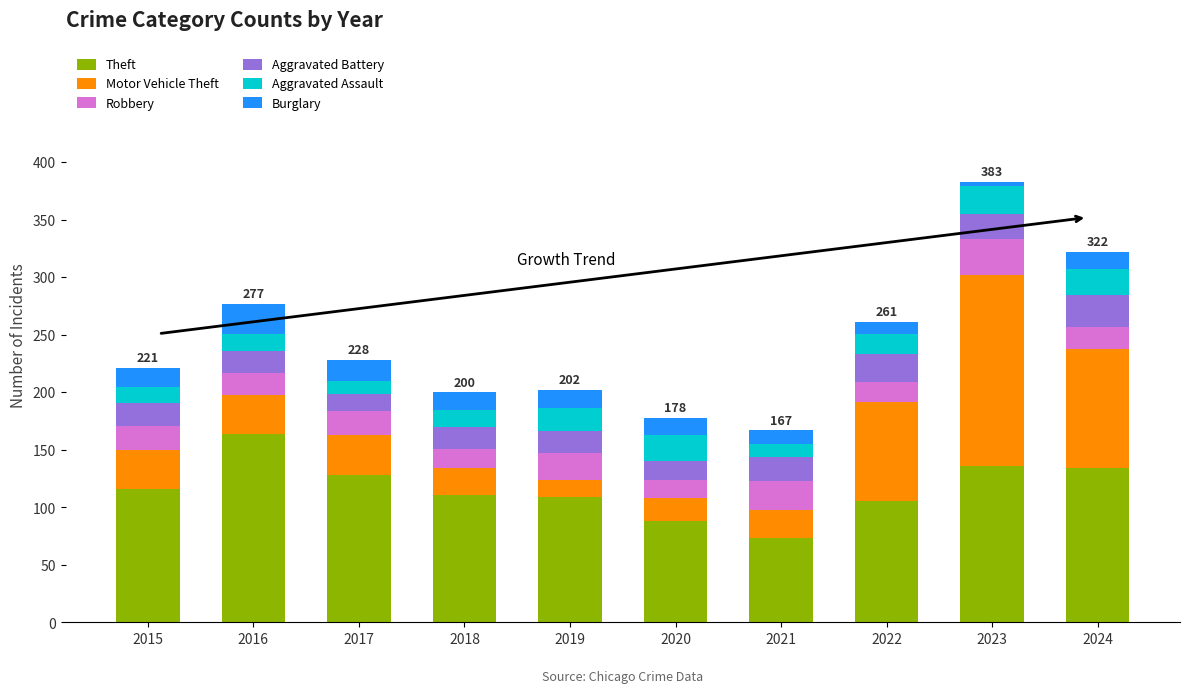

Which category has the lowest value in the Theft series?

2021